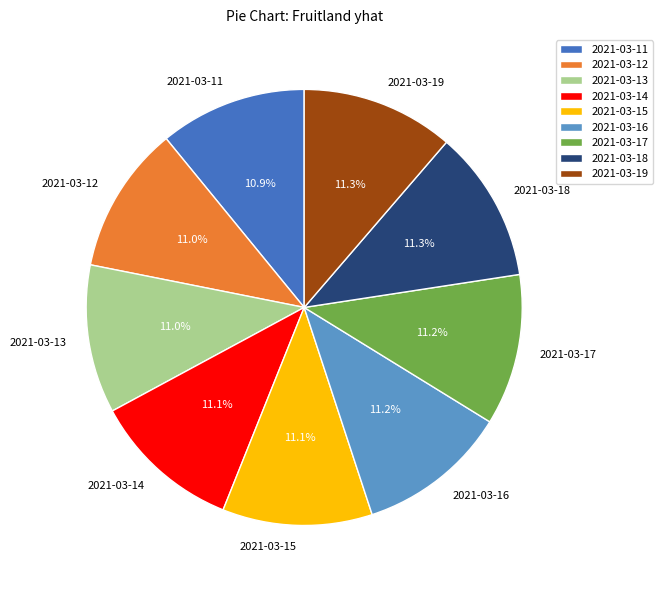

Is there a majority slice in this chart?

No